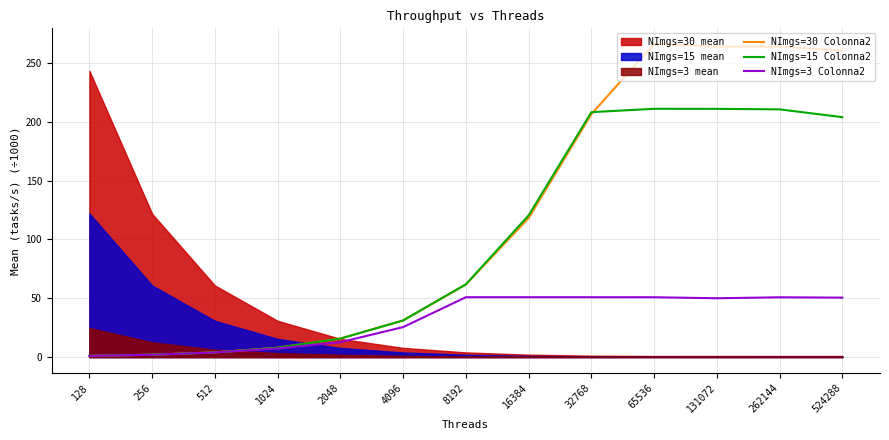

Where is NImgs=15 Colonna2 nearest to the value 105?

16384